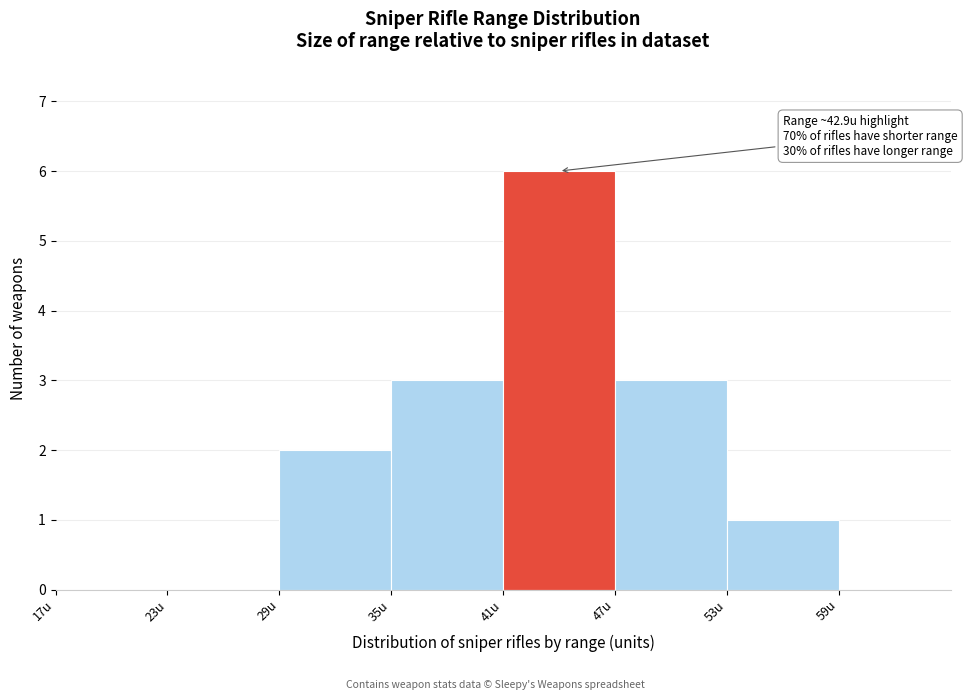

Over which range of the x-axis is the bar tallest?

41 to 47